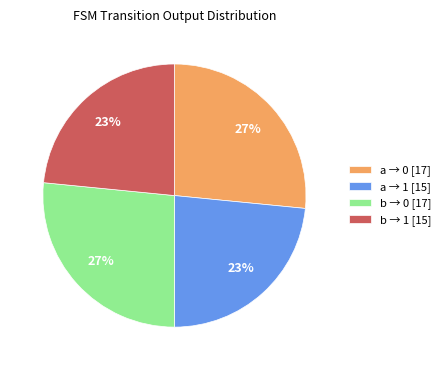

Which has a higher value, b → 0 [17] or a → 1 [15]?

b → 0 [17]